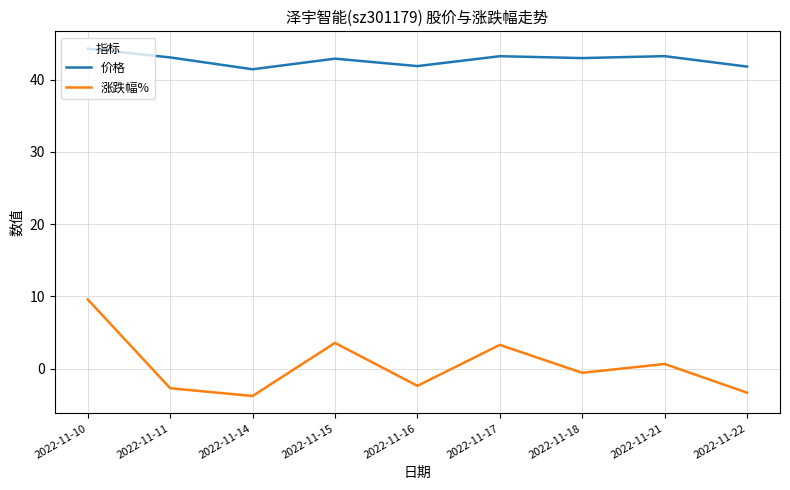

True or false: 价格 and 涨跌幅% cross at least once.

False